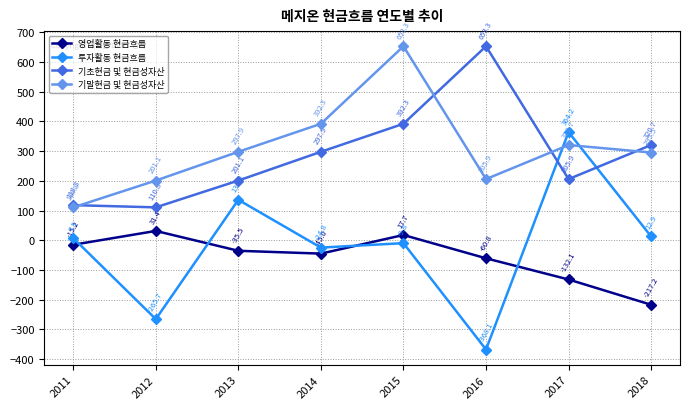

Reading left to right, transcribe all the data shown in this chart.

영업활동 현금흐름: 2011=-15.2	2012=31.4	2013=-35.5	2014=-45.0	2015=17.7	2016=-60.8	2017=-132.1	2018=-217.2
투자활동 현금흐름: 2011=7.3	2012=-265.7	2013=136.2	2014=-24.8	2015=-9.8	2016=-368.1	2017=364.2	2018=12.9
기초현금 및 현금성자산: 2011=118.3	2012=110.8	2013=201.1	2014=297.9	2015=392.3	2016=653.3	2017=205.9	2018=320.7
기말현금 및 현금성자산: 2011=110.8	2012=201.1	2013=297.9	2014=392.3	2015=653.3	2016=205.9	2017=320.7	2018=295.5